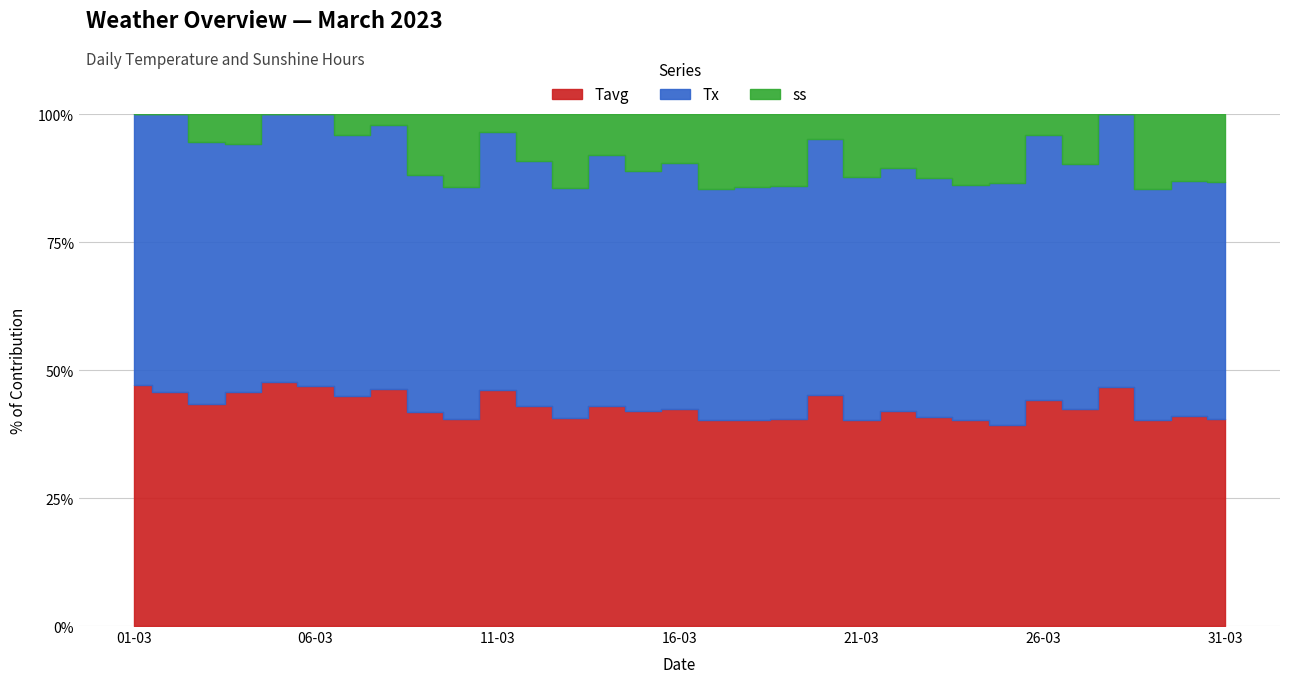

Which series has the largest total across all categories?

Tx